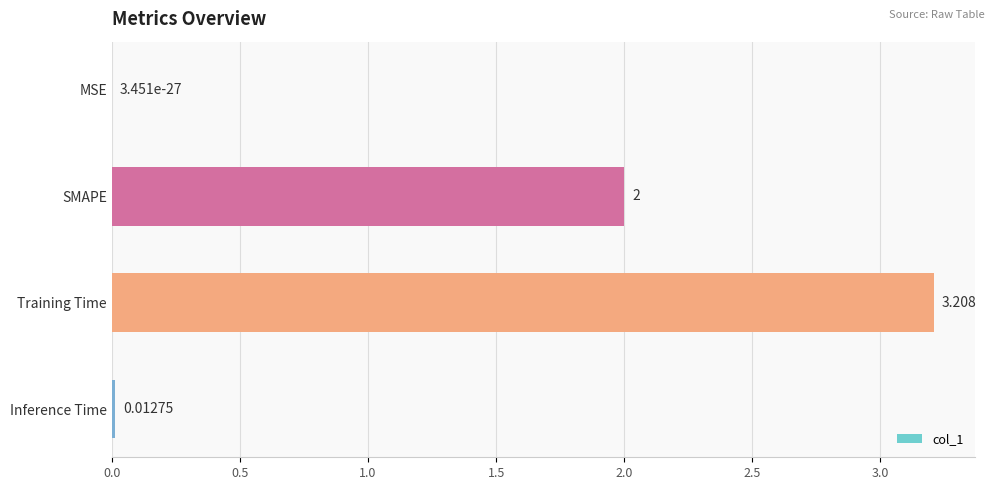

What is the sum of all values?

5.2